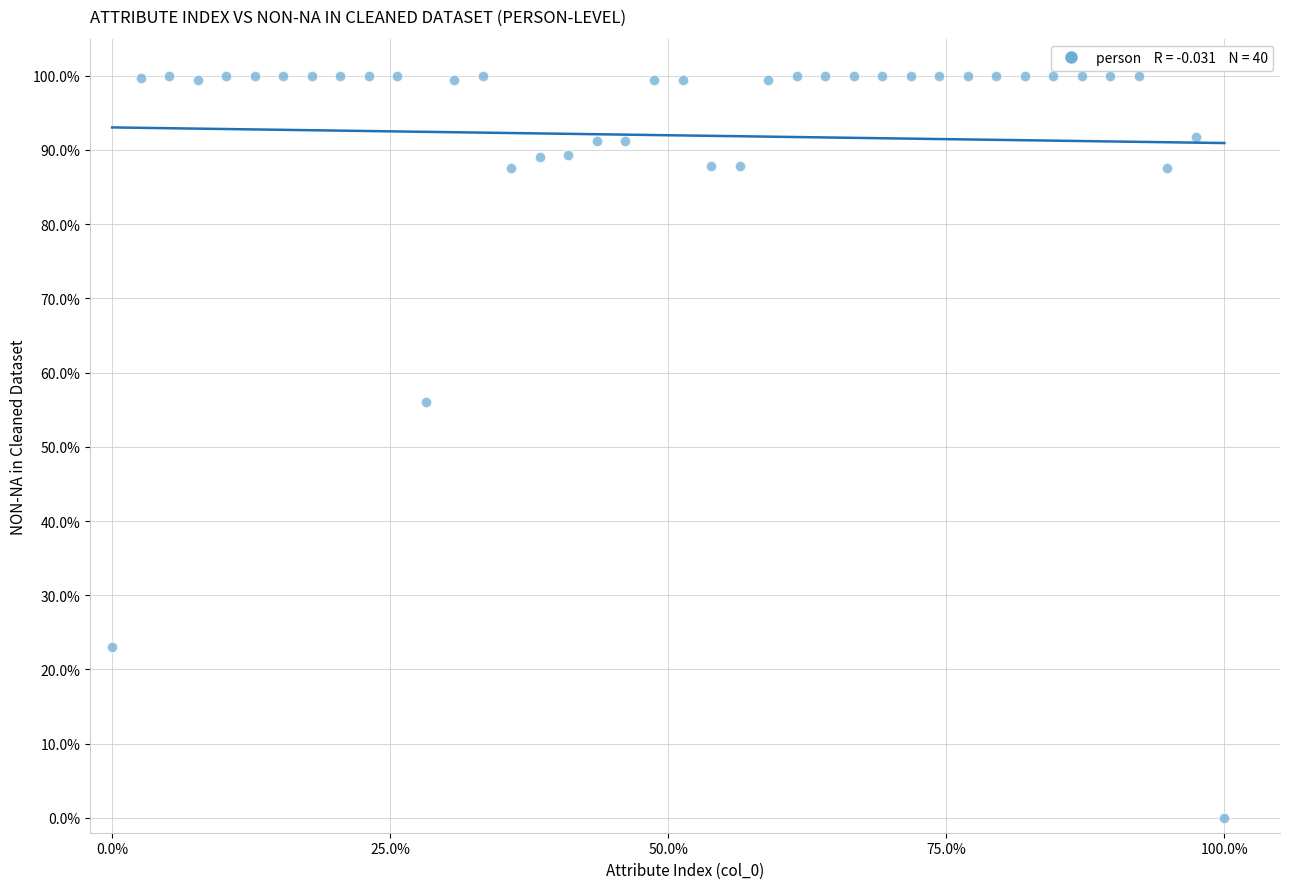

What is the range of X values (max minus min)?

100.0